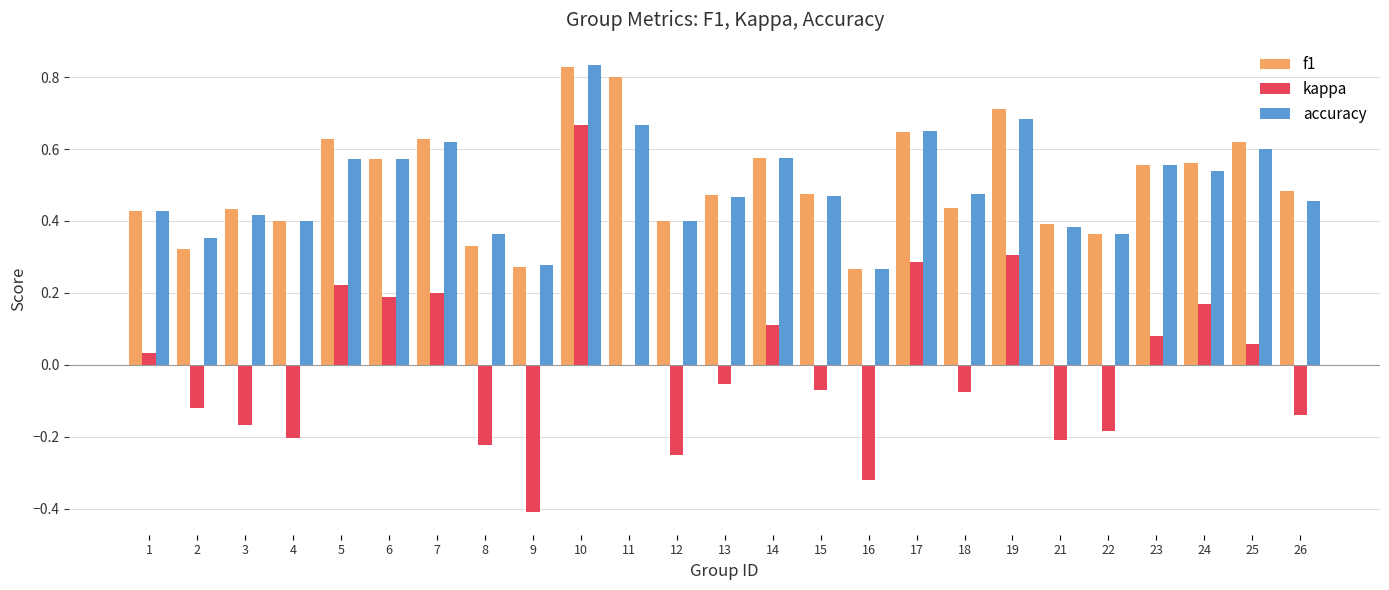

At which label does accuracy reach its peak?

10